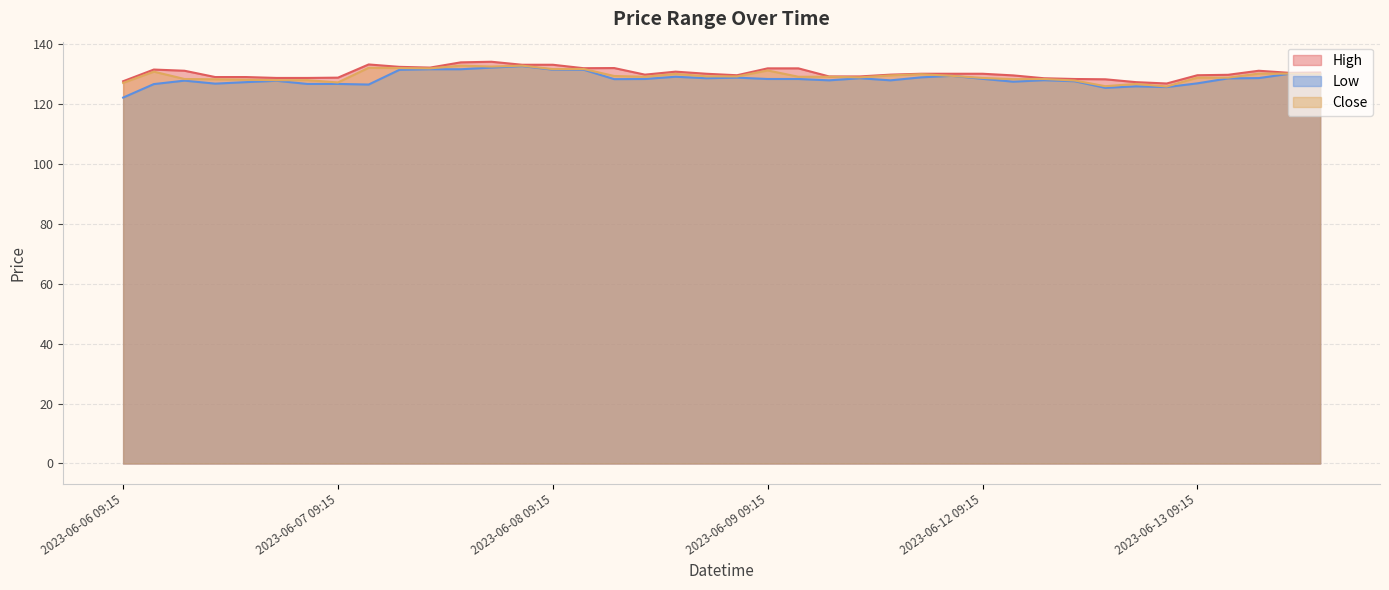

How many data points does each series have?

40